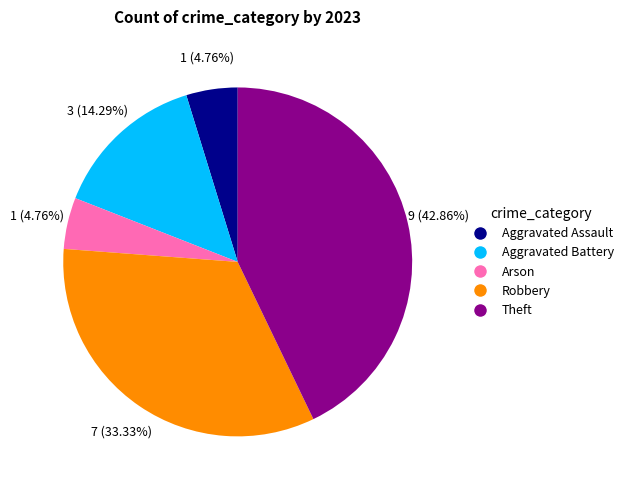

Which slice is the largest?

Theft